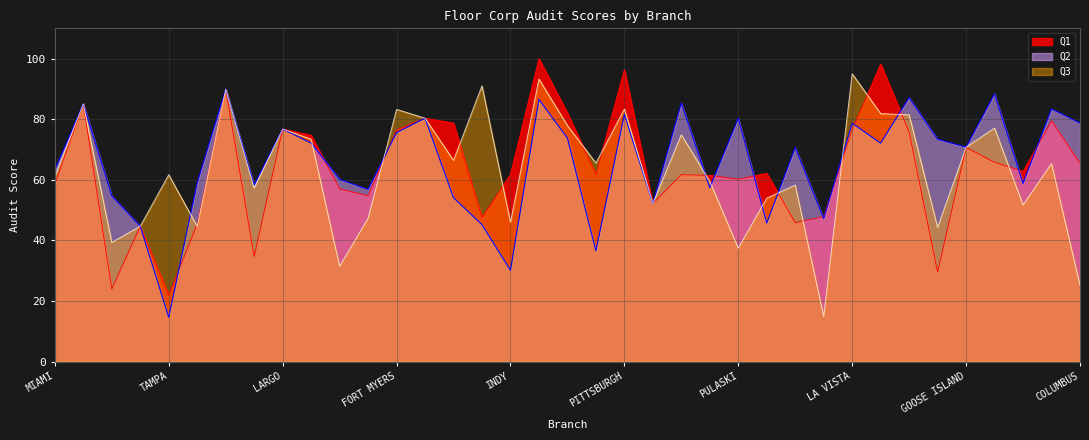

Where is Q3 nearest to the value 54?

BROOKLYN CENTER